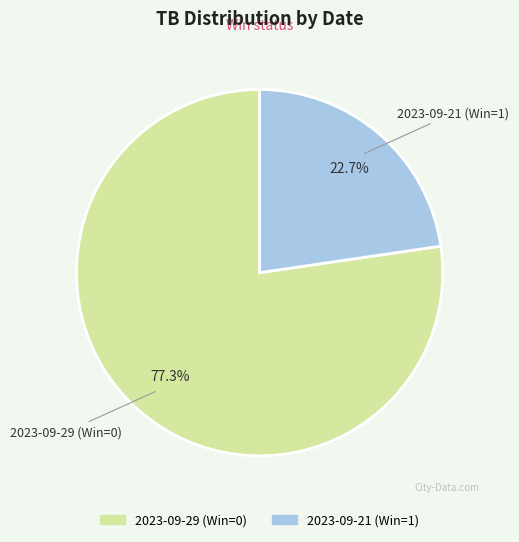

True or false: 2023-09-21 (Win=1) accounts for 17% of the total.

False